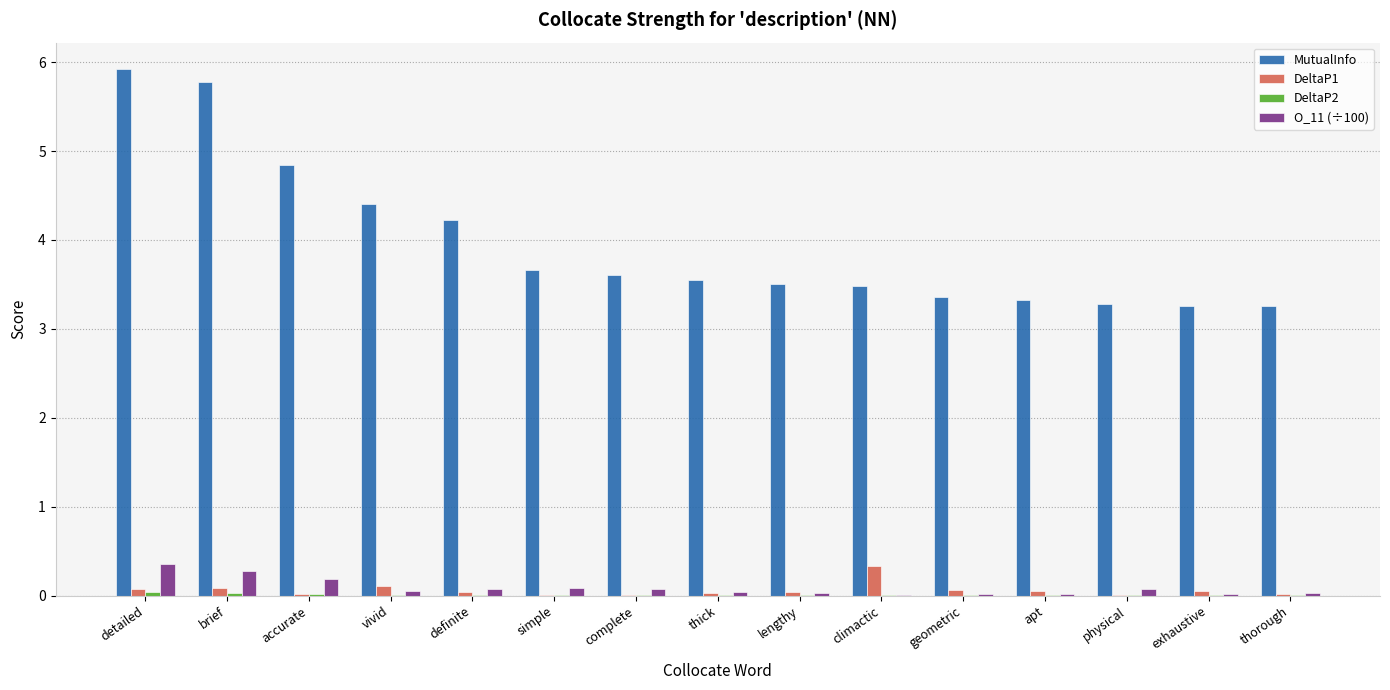

True or false: MutualInfo has a value of 3.3 at thorough.

True